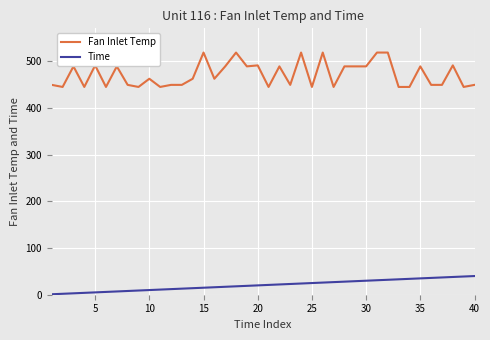

What is the maximum value shown in the chart?

518.7